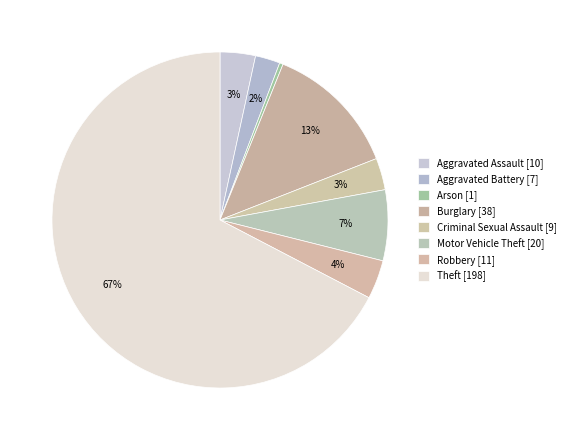

Count the number of slices in the pie.

8